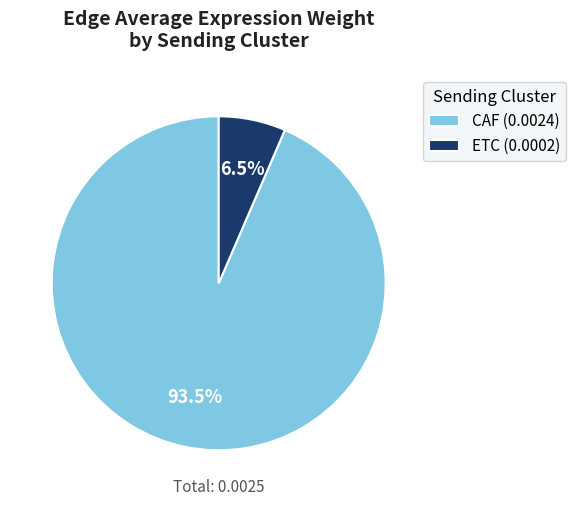

How many slices are in this pie chart?

2